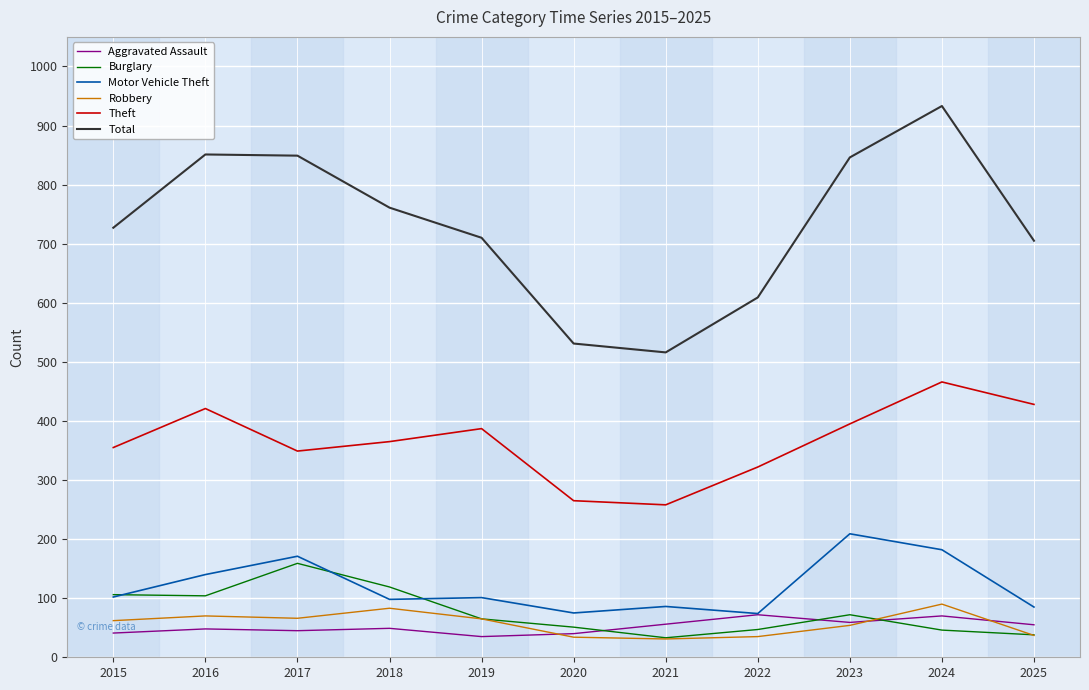

How many values in the Motor Vehicle Theft series are below 101?

5